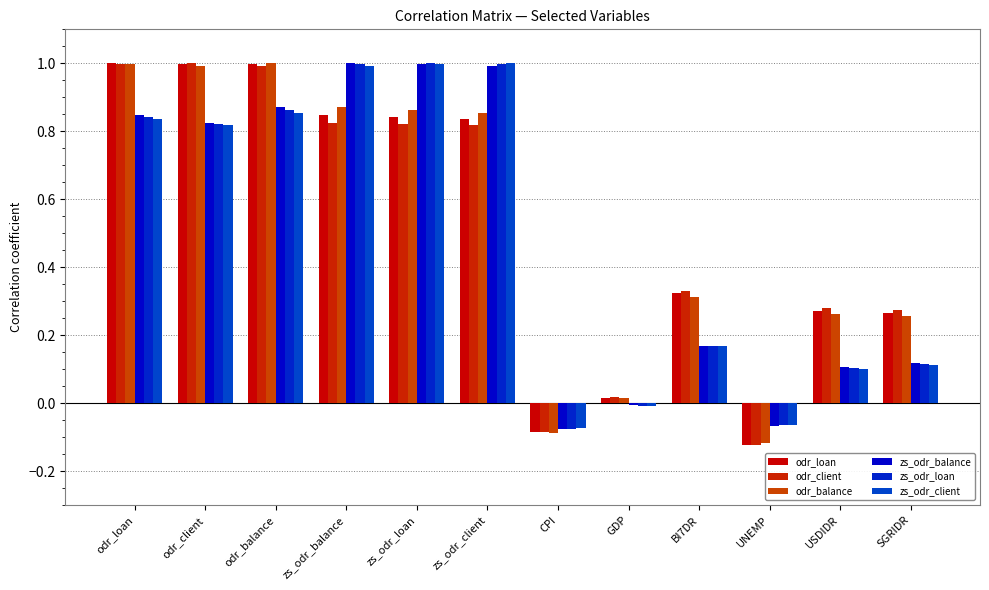

How many series are shown in this chart?

6